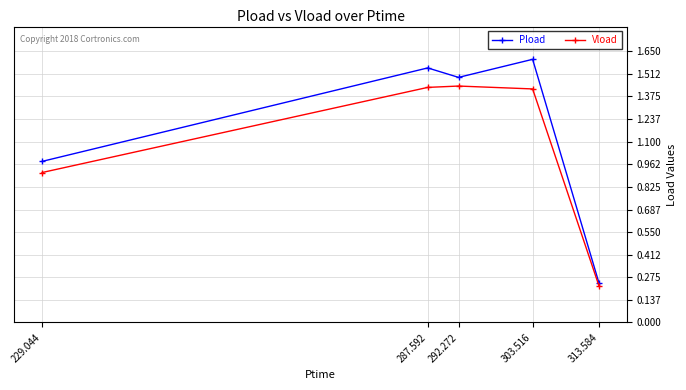

Is the value of Pload at 287.592 greater than the value of Vload at 303.516?

Yes